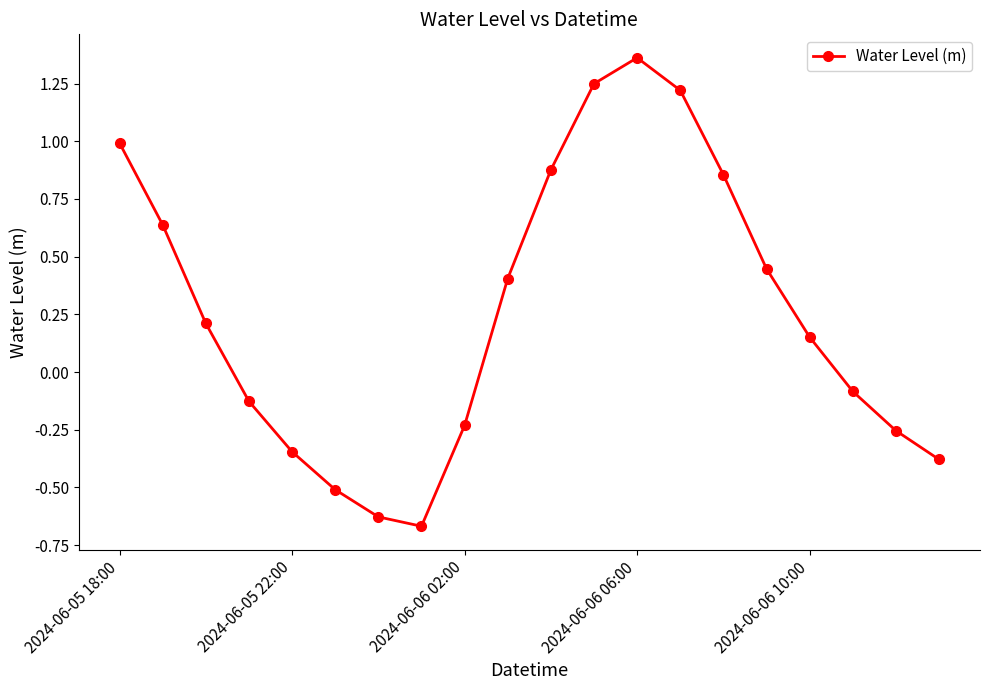

What is the average value?

0.3